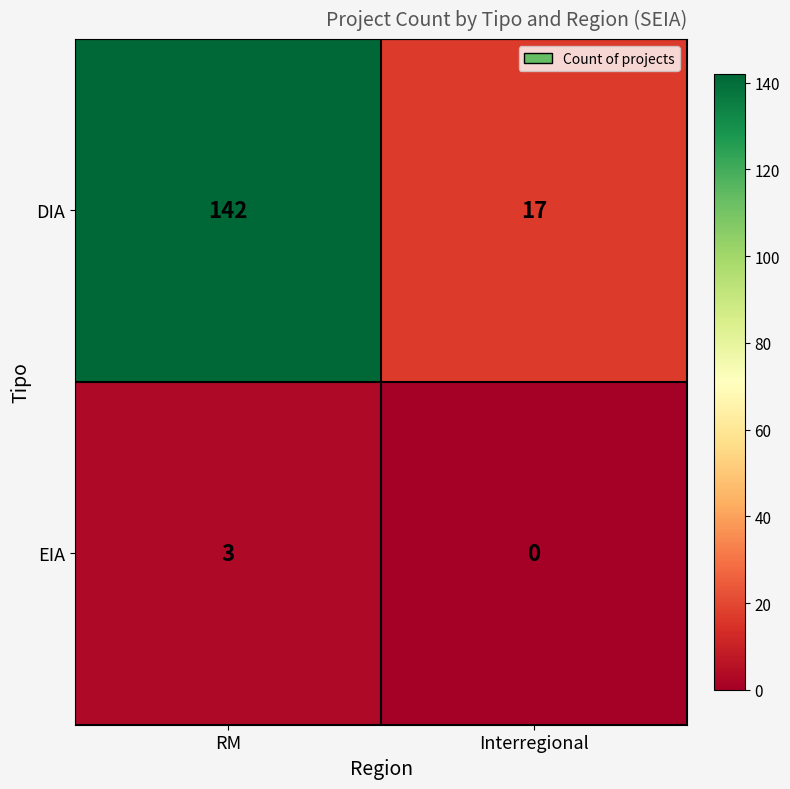

Is it true that EIA equals 5 at RM?

False